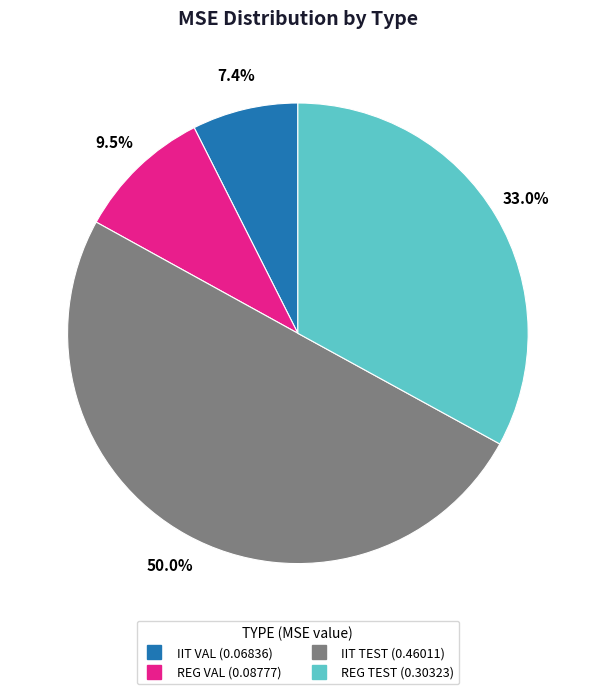

Which category has the biggest portion of the pie?

IIT TEST